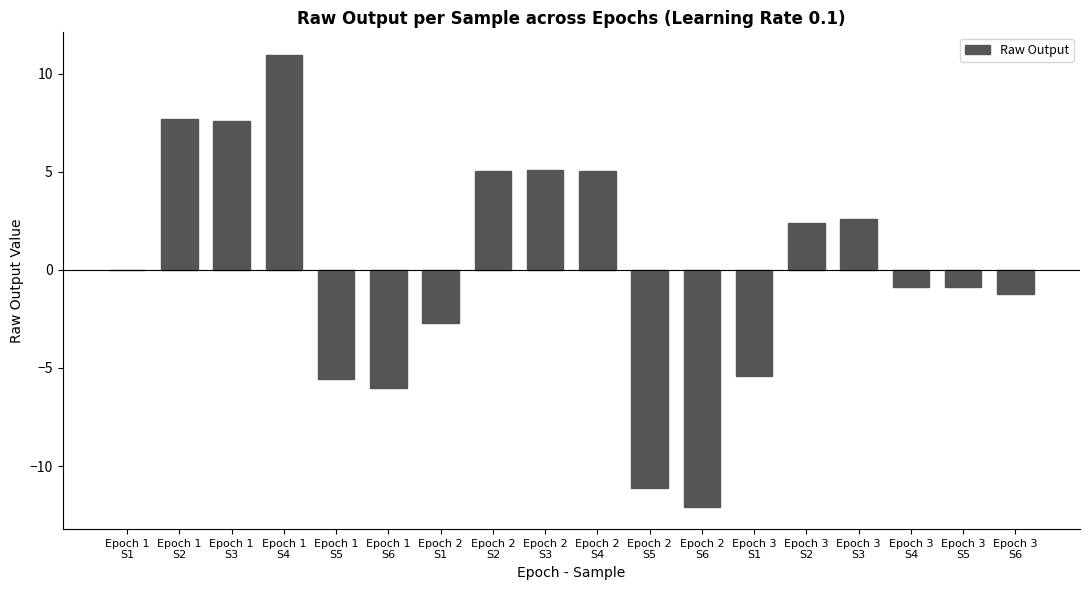

Is it true that the value at Epoch 3
S2 is 1.1?

False